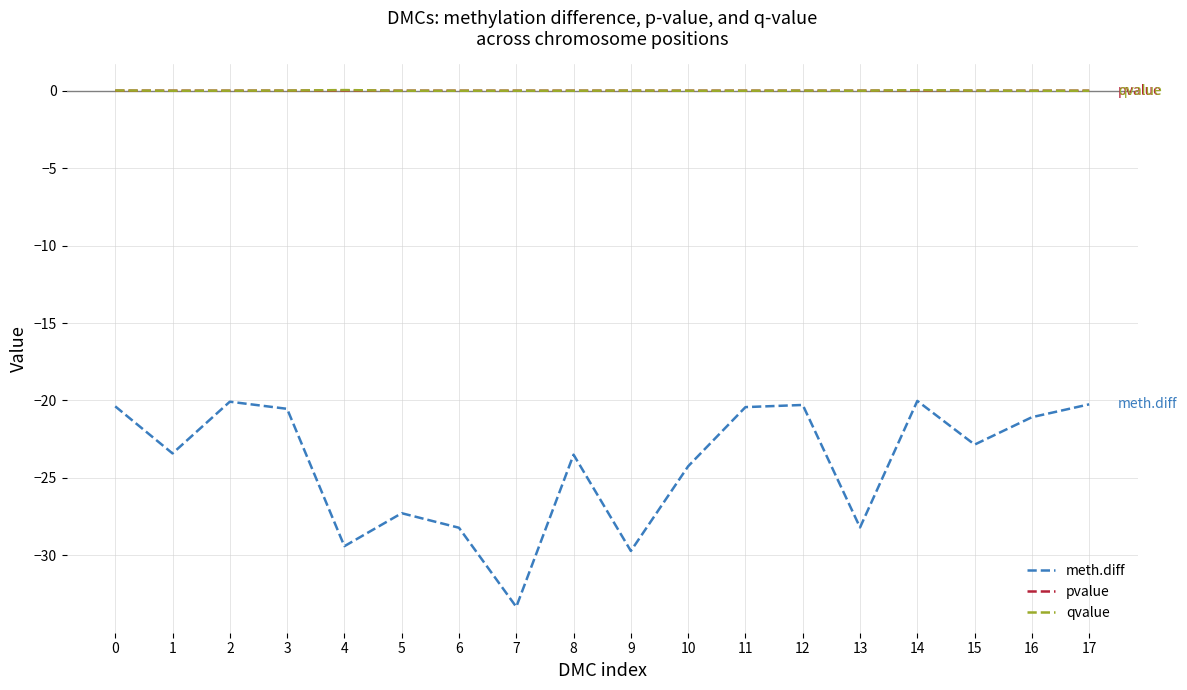

Which category has the lowest value across all series?

7